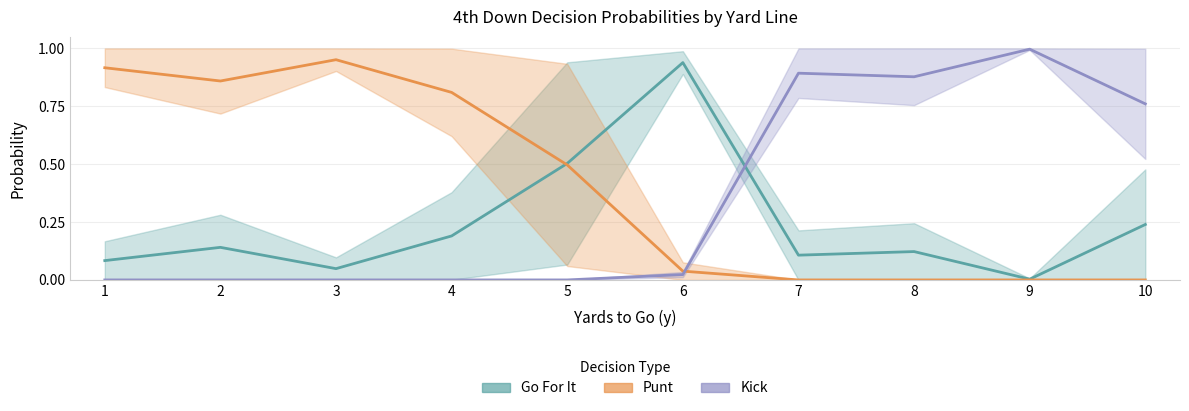

Where is the first local maximum for Punt?

3